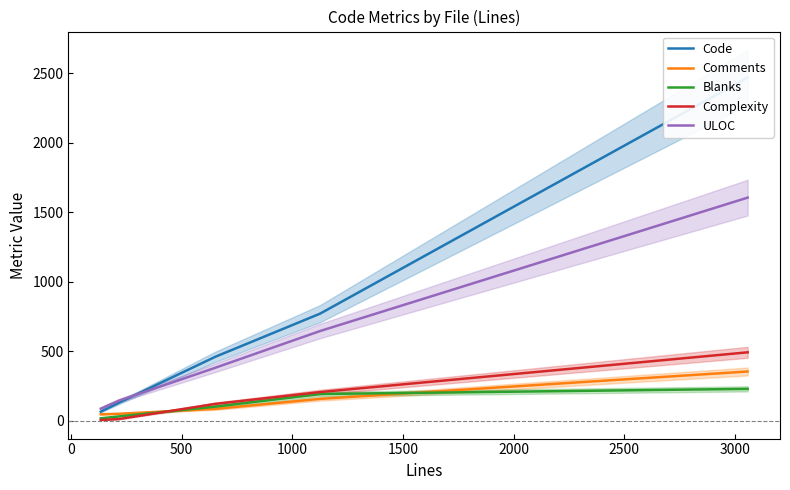

True or false: Code and Blanks intersect in this chart.

False